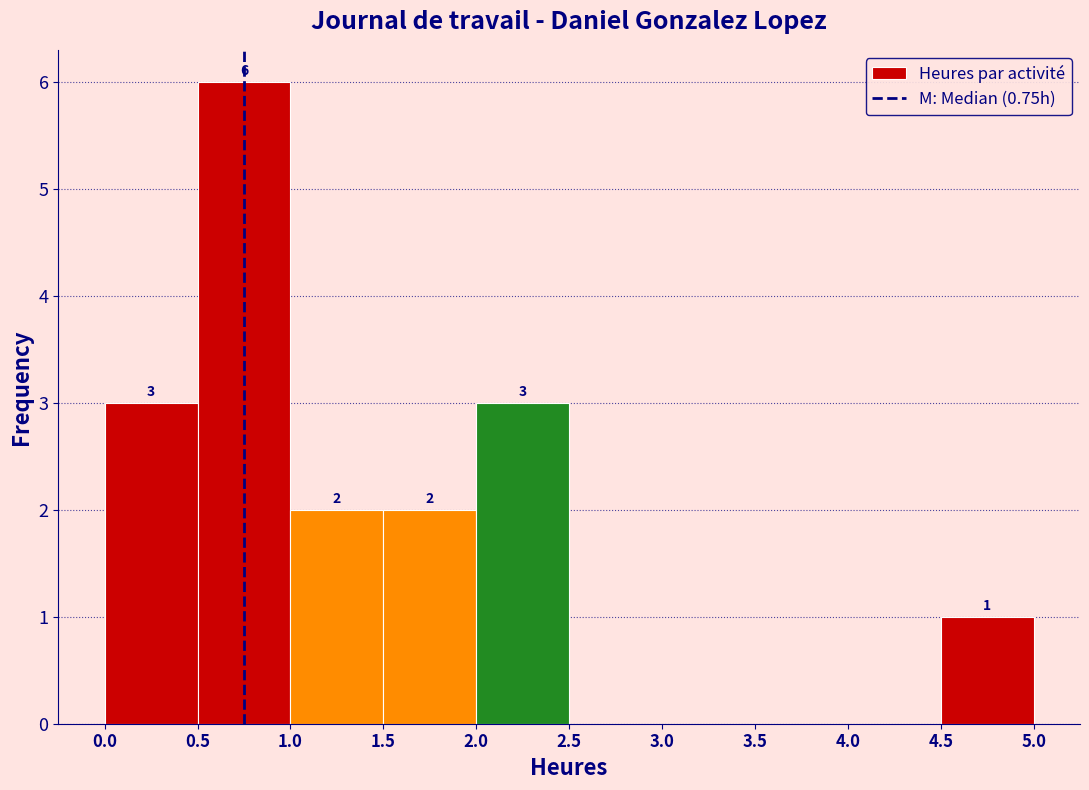

Over which range of the x-axis is the bar tallest?

0.5 to 1.0